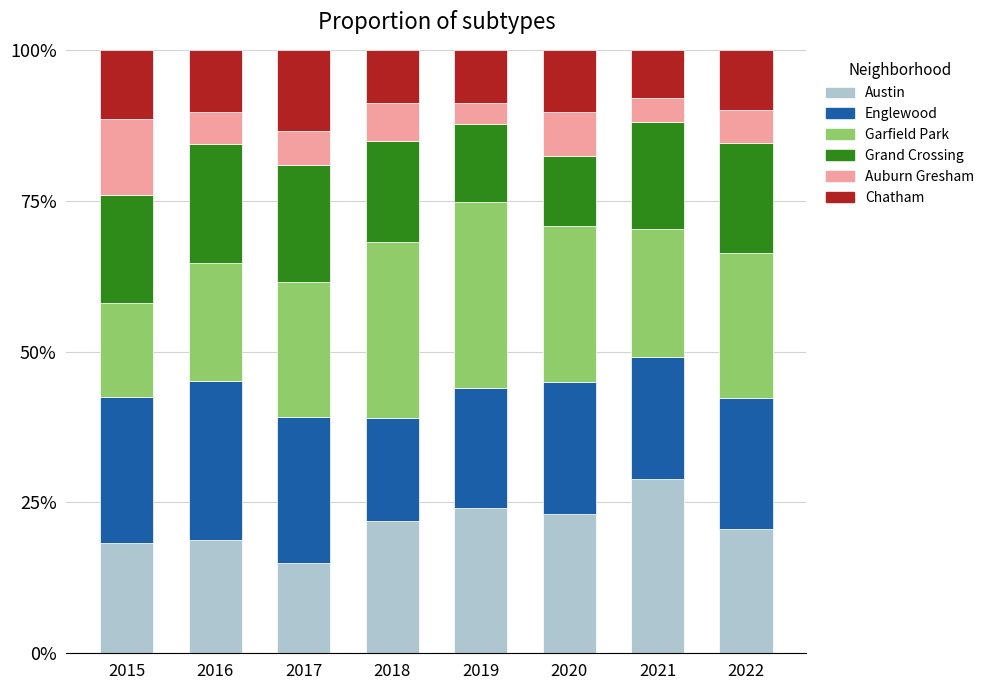

List the labels in order of Englewood value, largest first.

2016, 2017, 2015, 2020, 2022, 2021, 2019, 2018